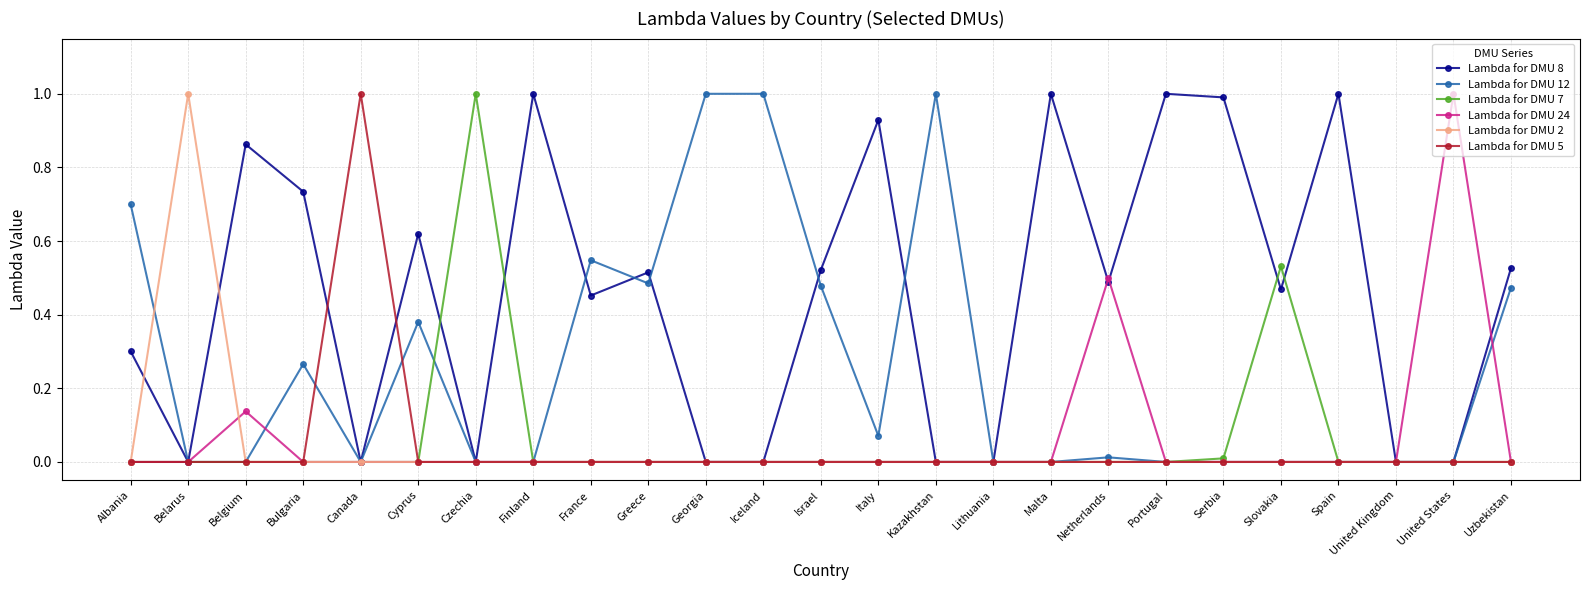

Which category has the highest value in the Lambda for DMU 7 series?

Czechia